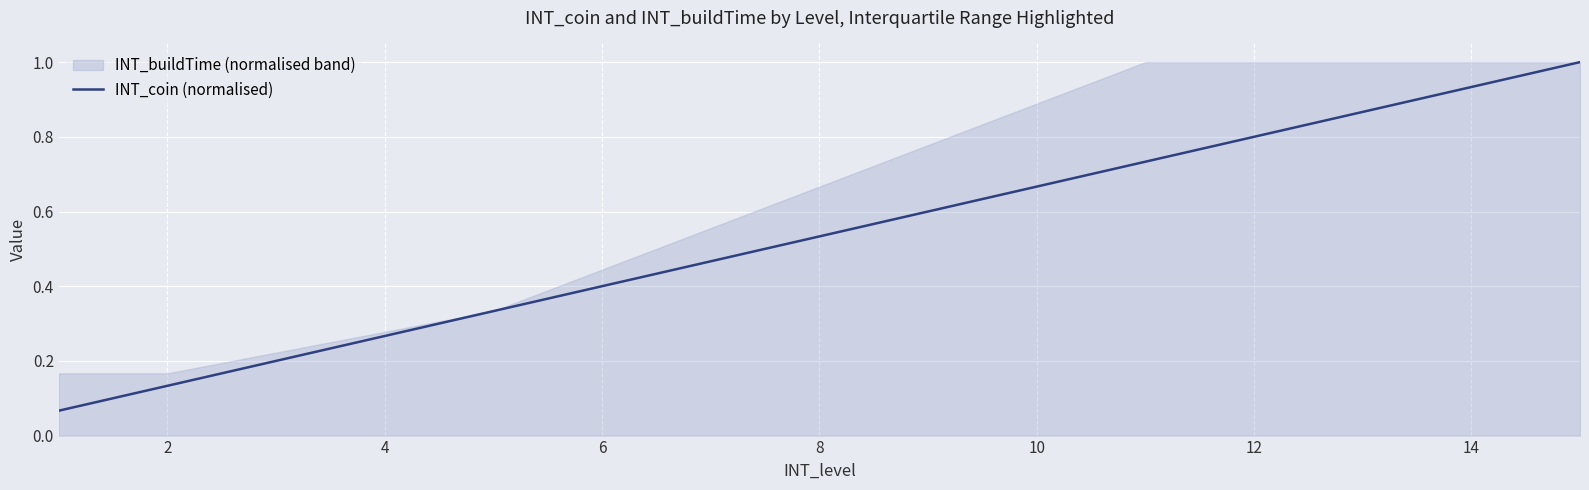

True or false: INT_coin (normalised) has a value of 0.5 at 4.

False